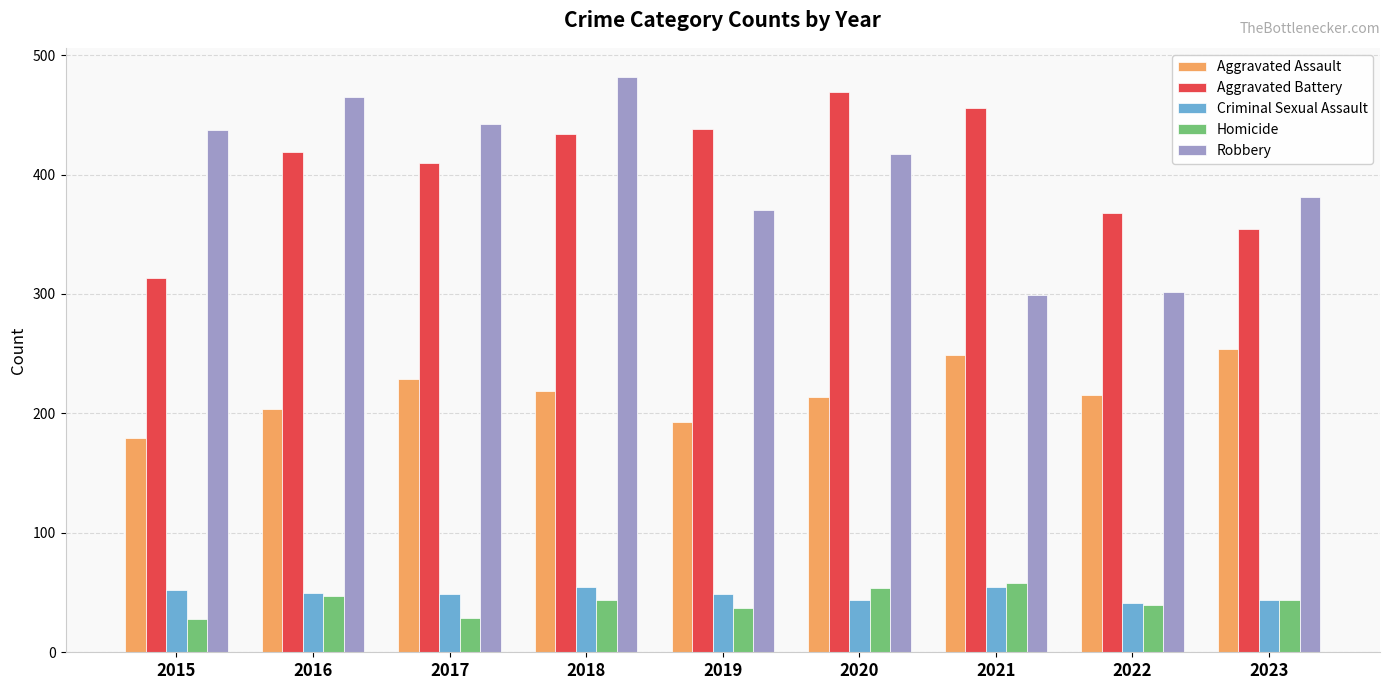

What is the difference between the maximum and minimum values in the Homicide series?

30